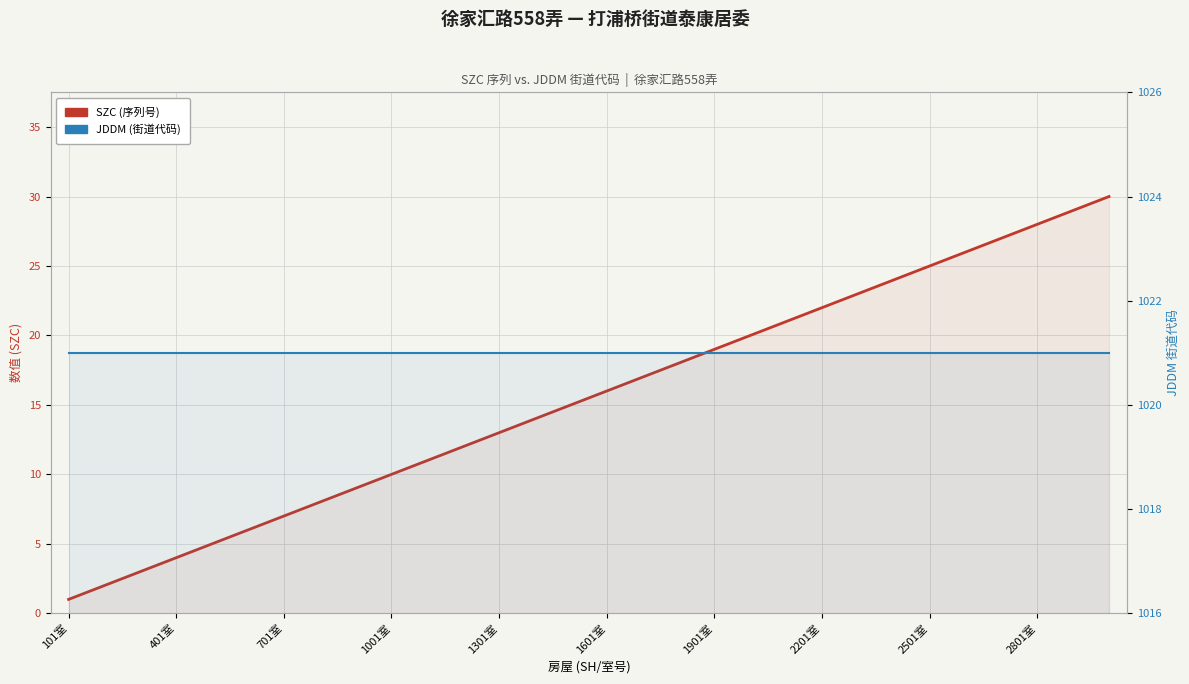

What is the lowest value of the SZC (序列号) series?

1